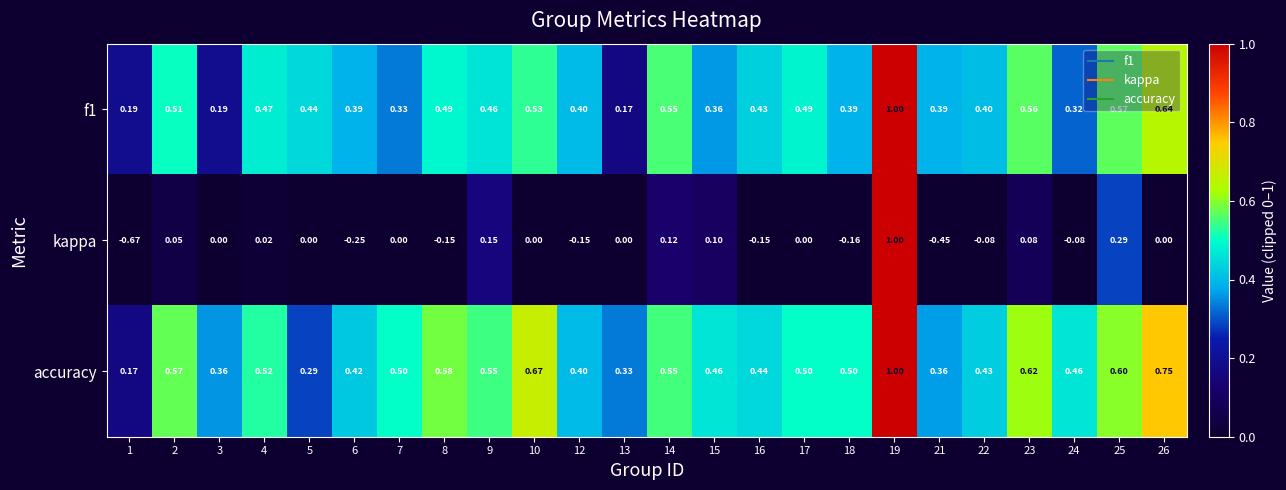

Which series has the widest spread of values?

kappa